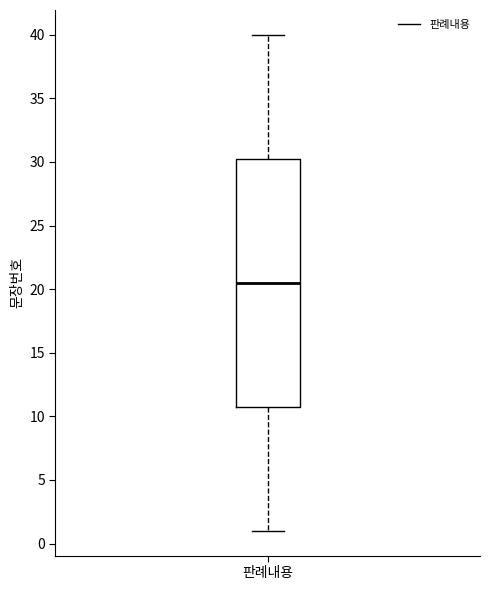

Transcribe this box plot: give where the median line is, the range the box spans, and where the two whiskers end, as read against the y-axis. The values are not printed on the chart, so give them approximately, as read against the axis.

median 20.5, box 11.0 to 30.5, whiskers 1.0 to 40.0